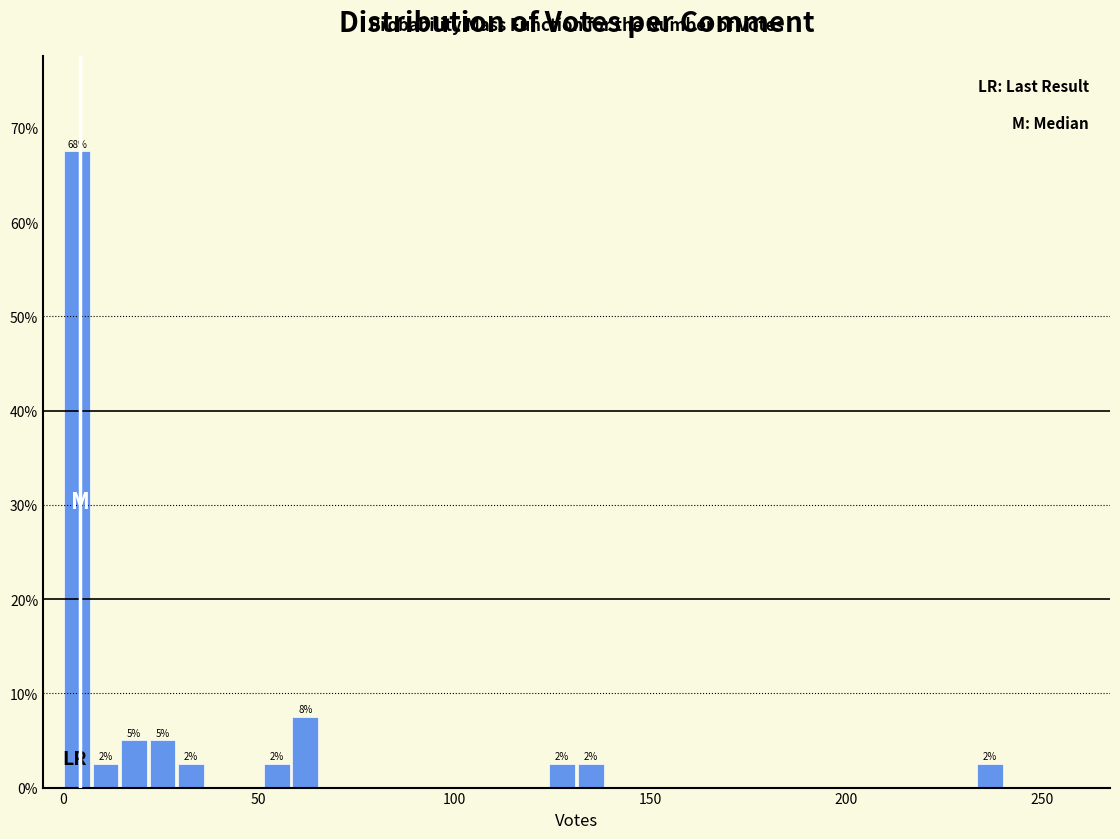

Read against the x-axis, roughly where is the centre of the tallest bar?

5